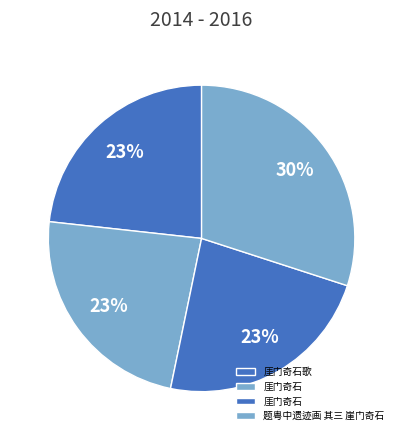

Count the number of slices in the pie.

4